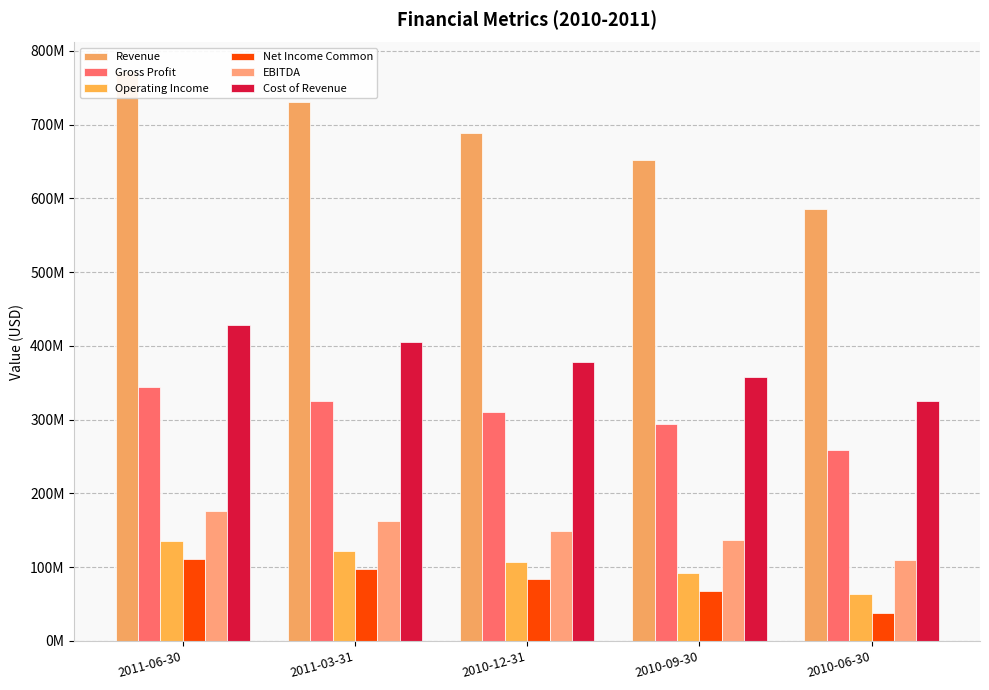

What are all the series names shown in the legend?

Revenue, Gross Profit, Operating Income, Net Income Common, EBITDA, Cost of Revenue